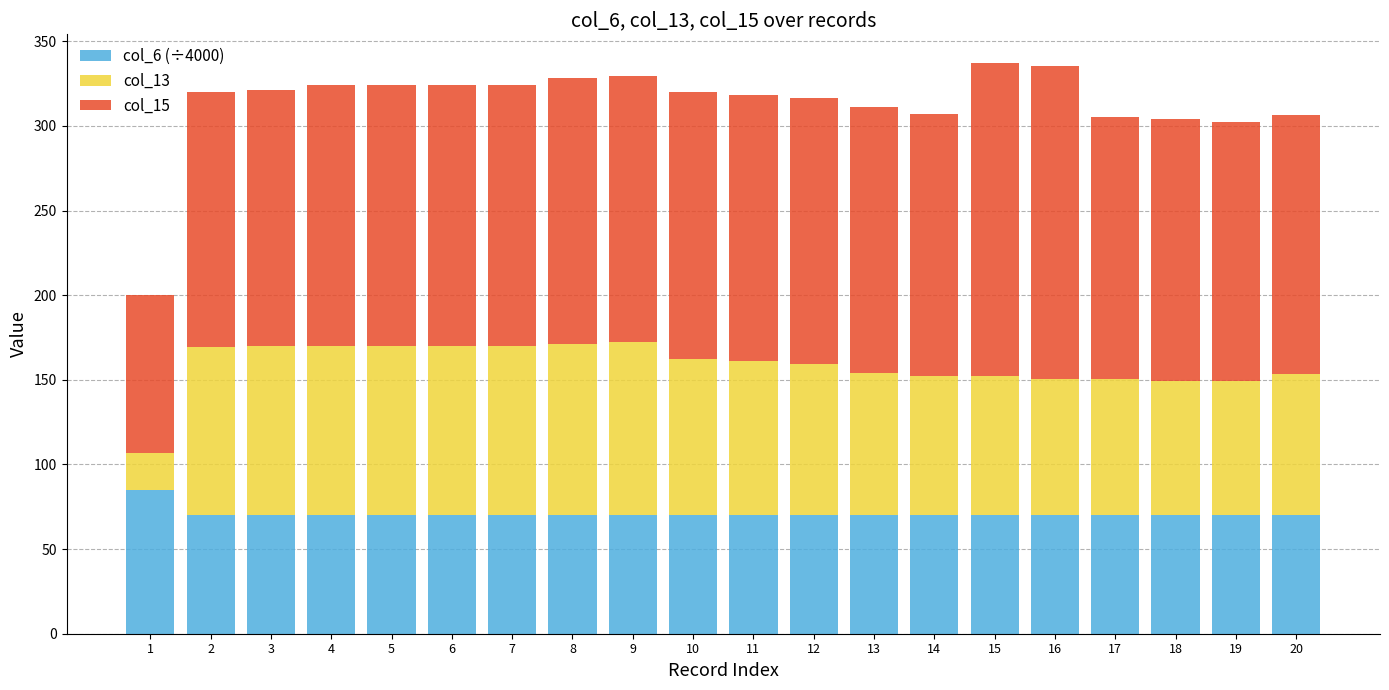

What is the total value across all series at 17?

305.2